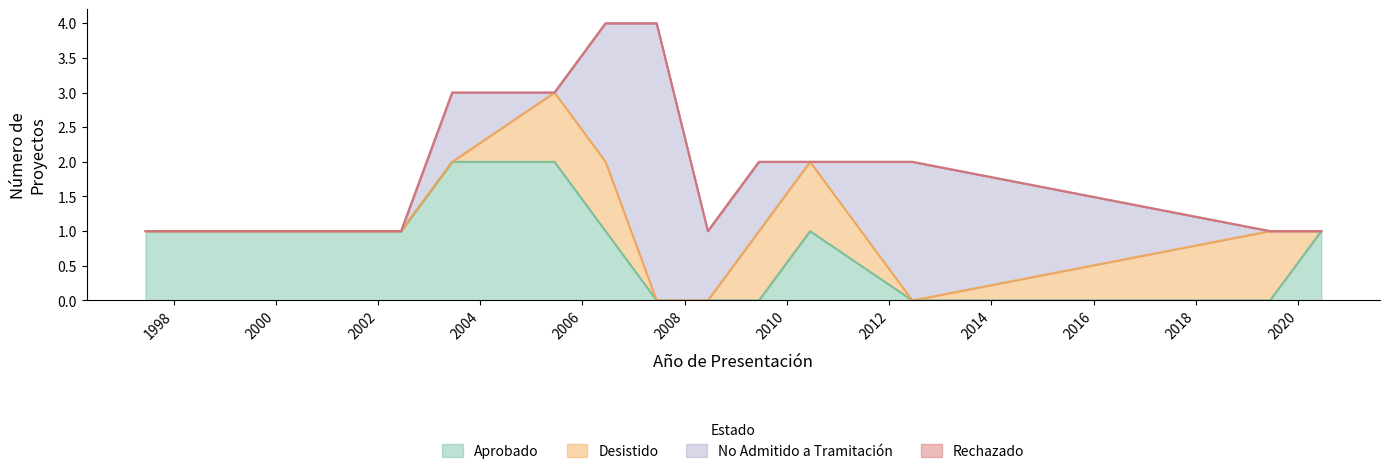

True or false: Rechazado and Aprobado cross at least once.

False